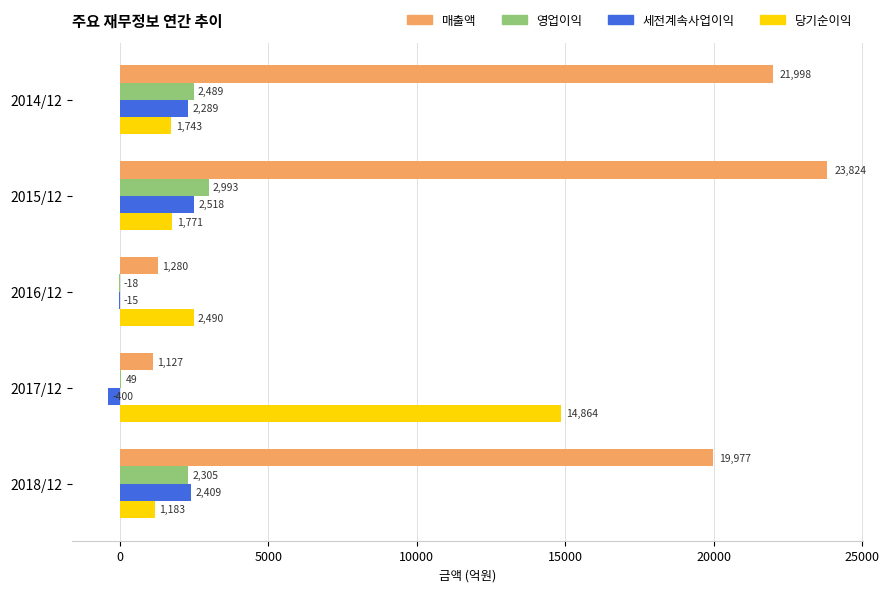

What is the sum of the 당기순이익 values at 2014/12 and 2016/12?

4233